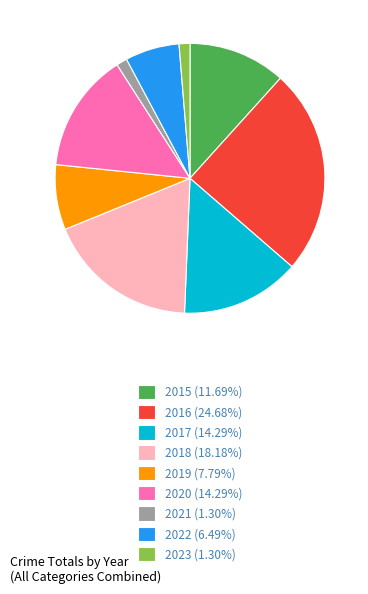

What is the ratio of the value at 2017 (14.29%) to the value at 2016 (24.68%)?

0.6